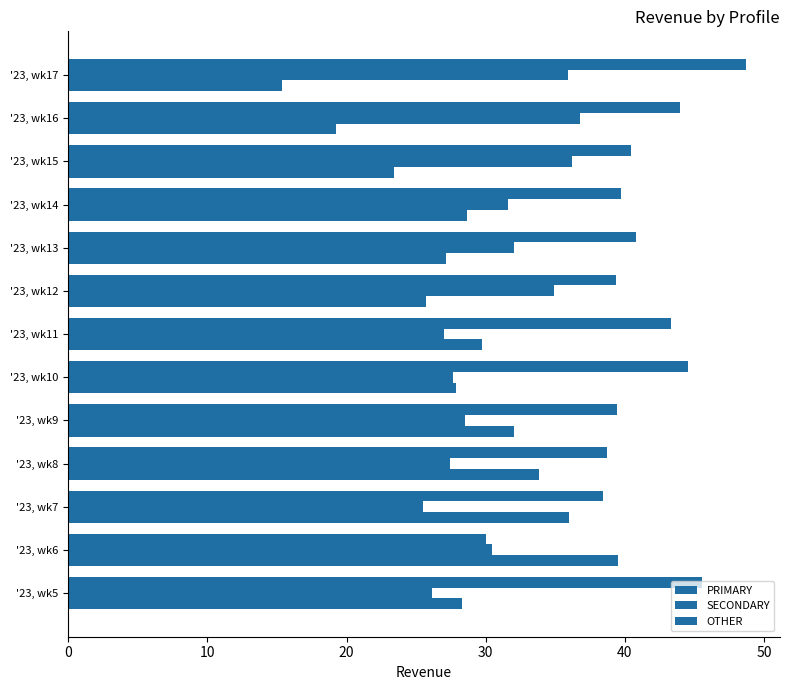

How many categories are shown in the chart?

13